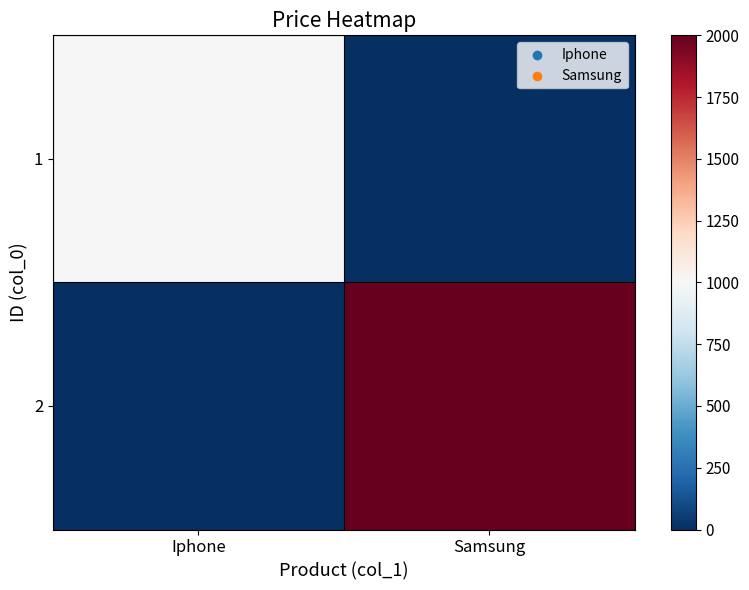

Reading left to right, list all the values displayed in this chart.

1: Iphone=1000	Samsung=0
2: Iphone=0	Samsung=2000